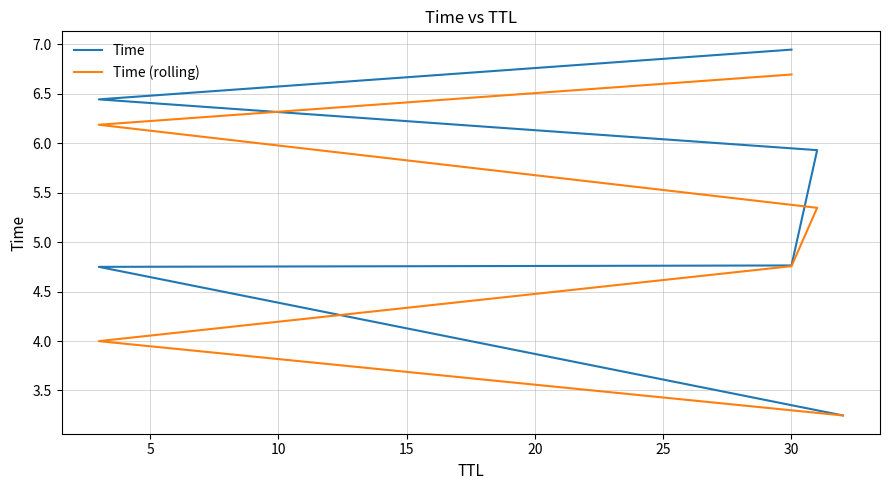

True or false: Time (rolling) has more than 2 interior local peaks.

False